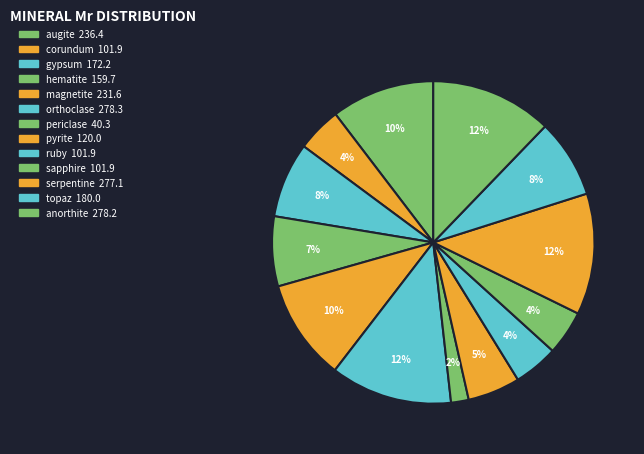

Do periclase and sapphire together represent more than half of the pie?

No